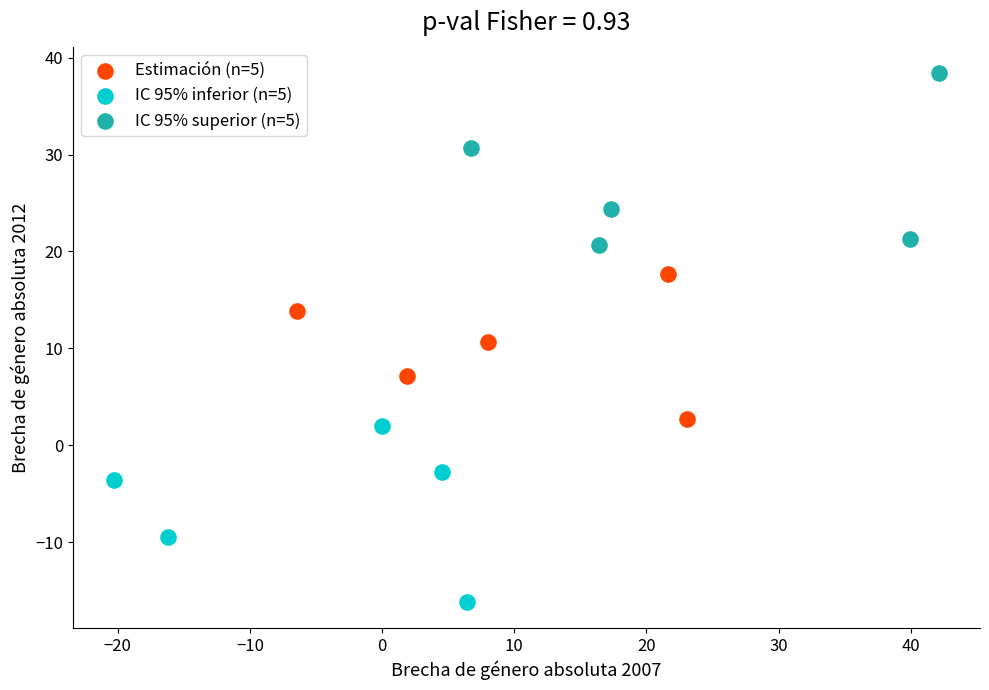

Which series contains the highest Y value?

IC 95% superior (n=5)